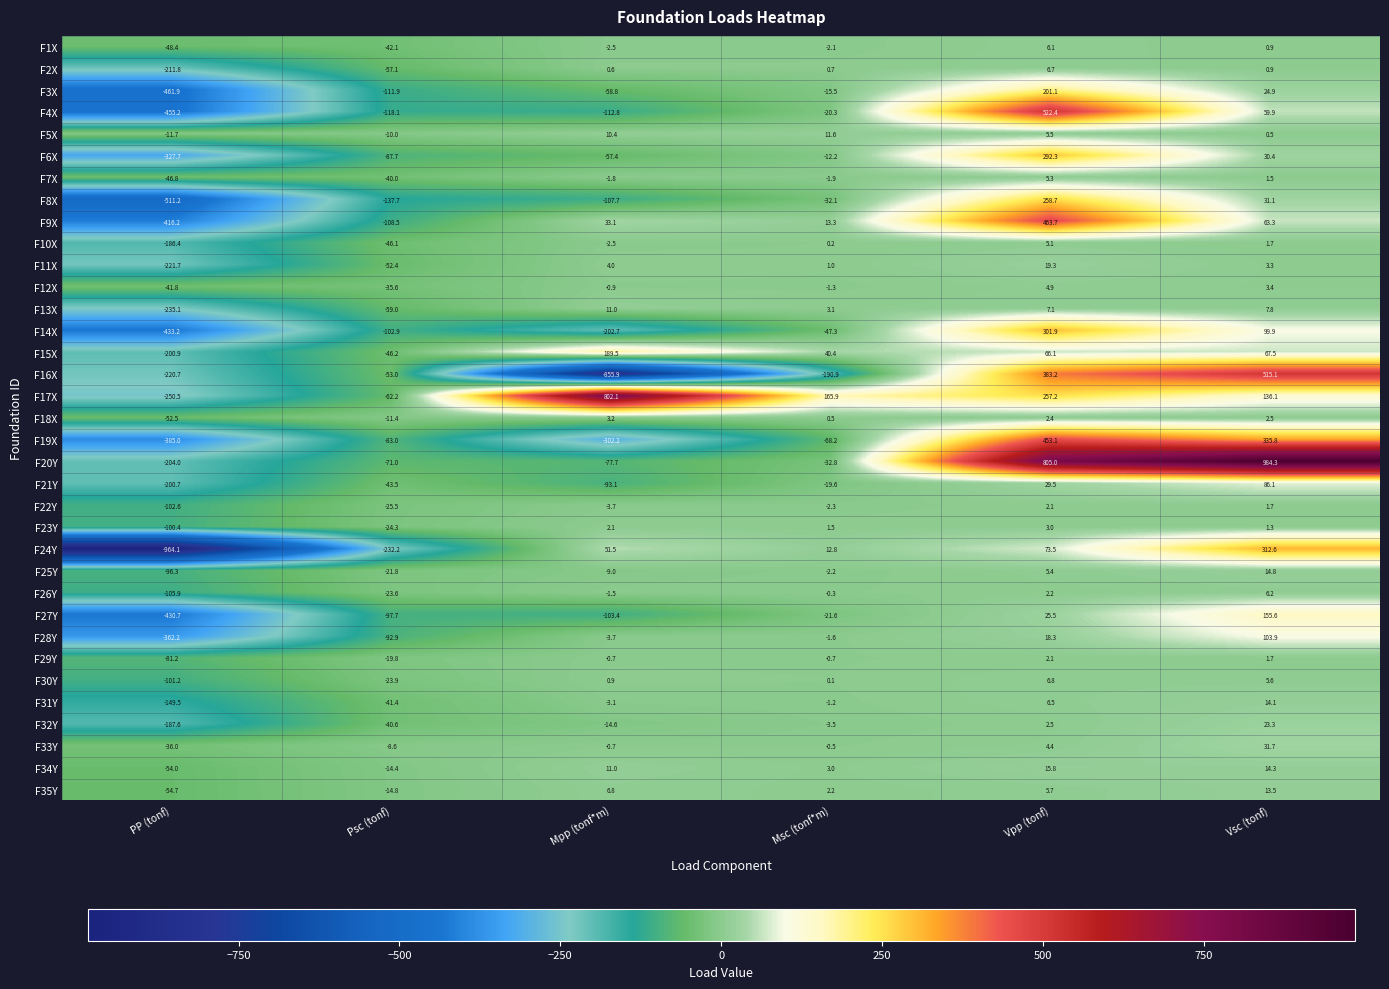

What is the difference between the maximum and minimum values in the F4X series?

977.6